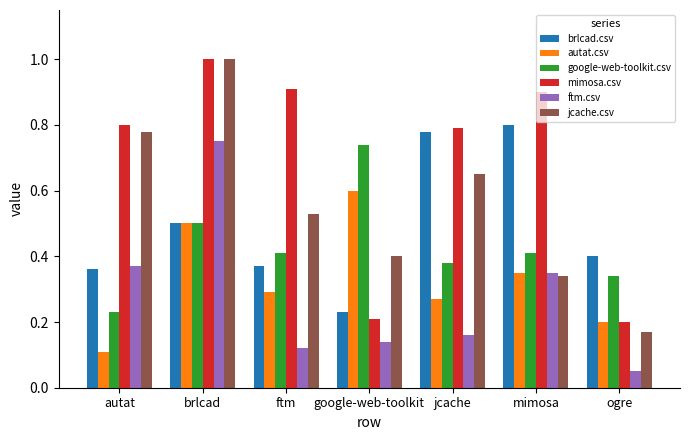

What is the greatest value displayed?

1.0